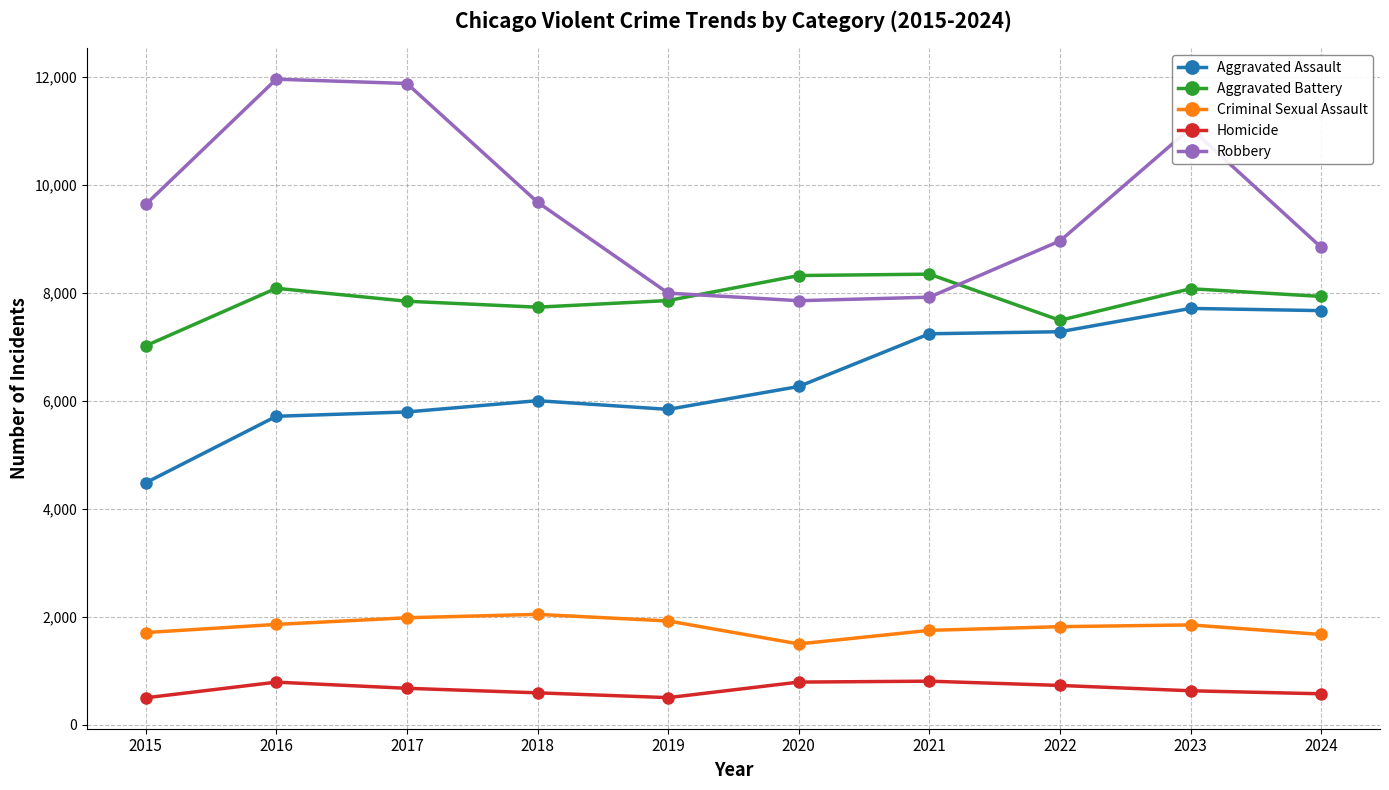

At which category is the sum across all series the highest?

2023